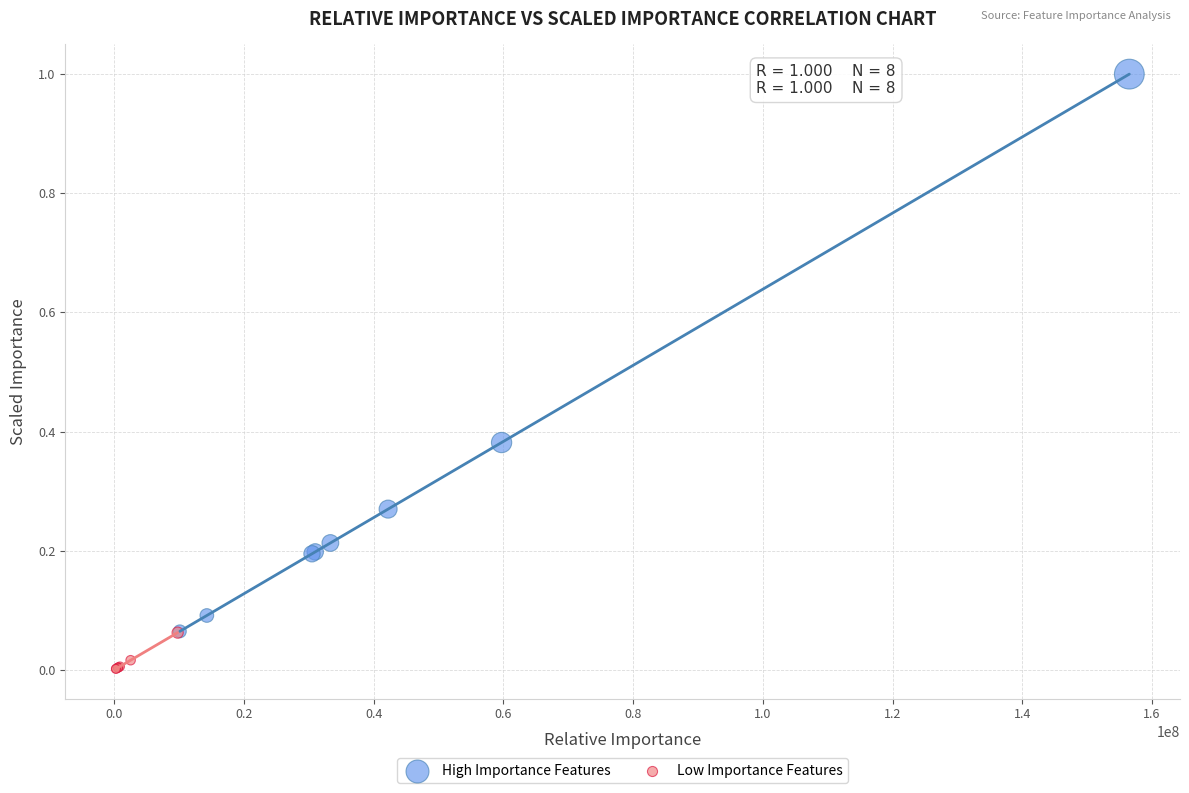

What are all the series names shown in the legend?

High Importance Features, Low Importance Features